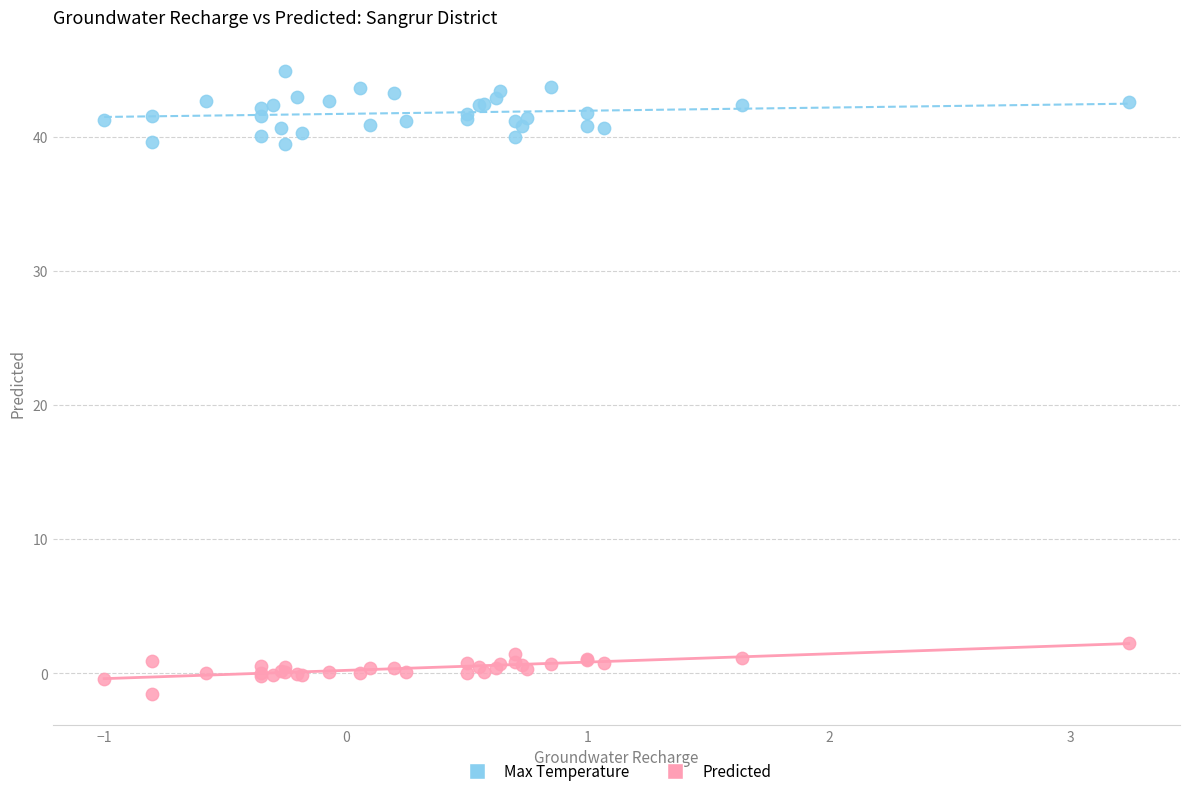

Which series reaches the minimum Y coordinate?

Predicted